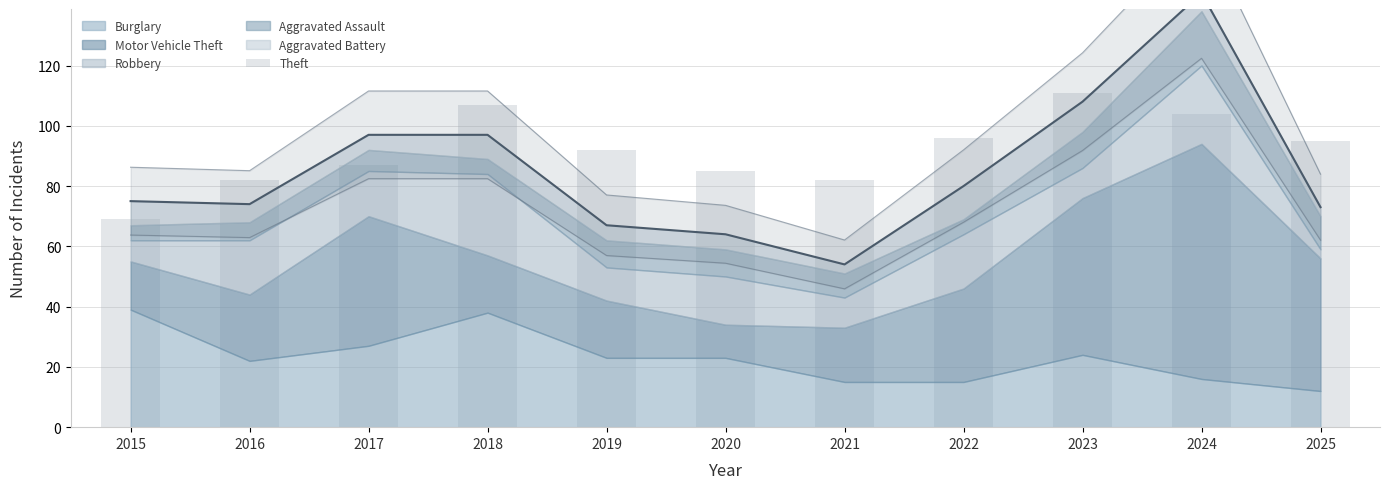

What is the value of the 3rd bar from the left?

87